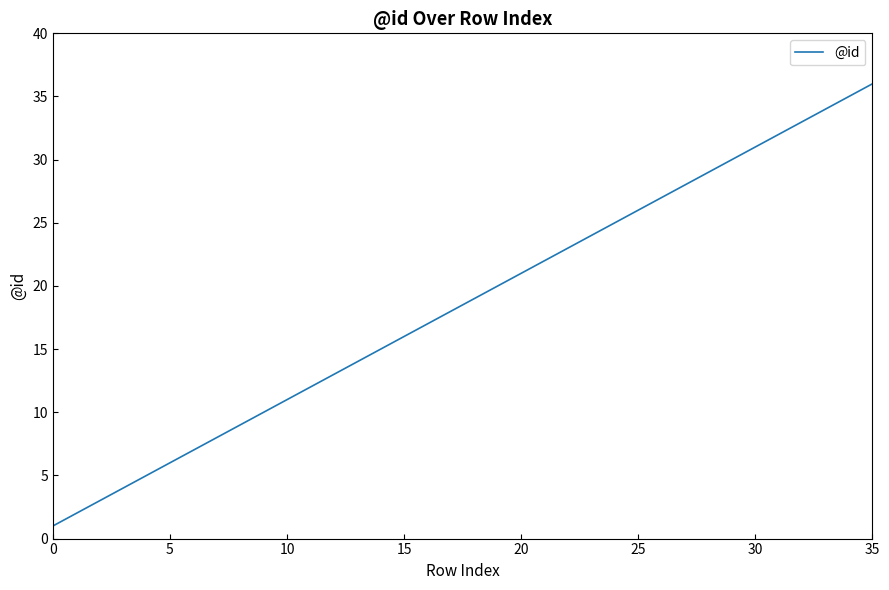

What is the difference between the maximum and minimum values?

35